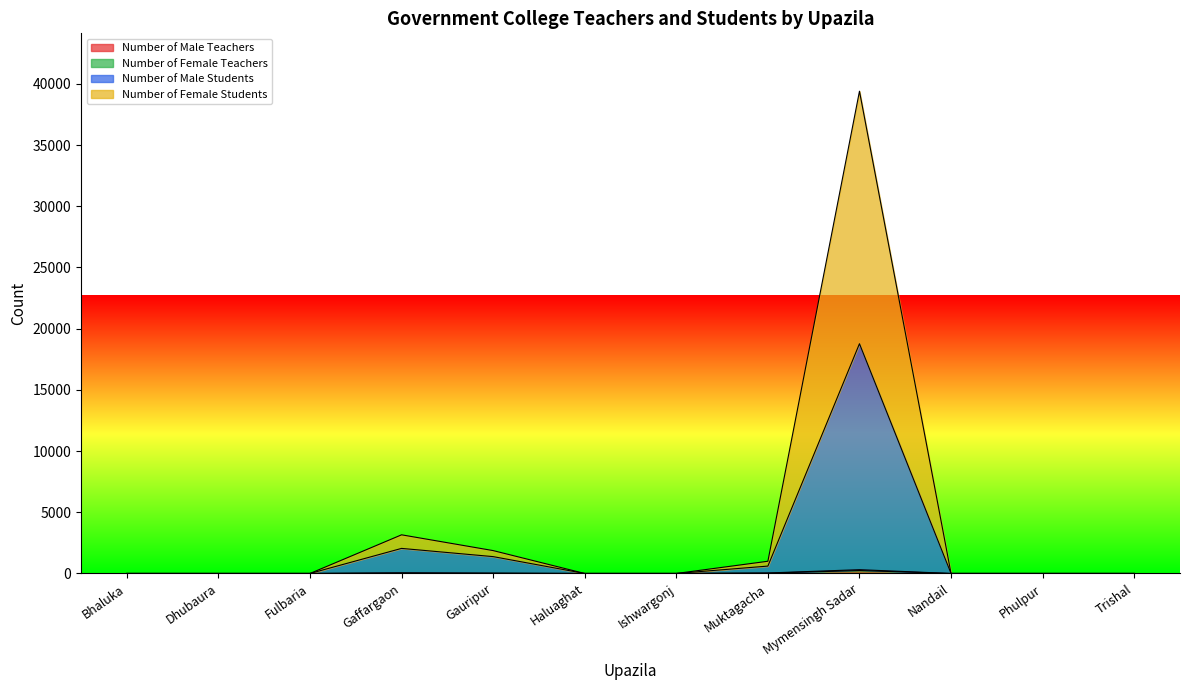

The Number of Male Teachers series shows 0 at Haluaghat. True or false?

True